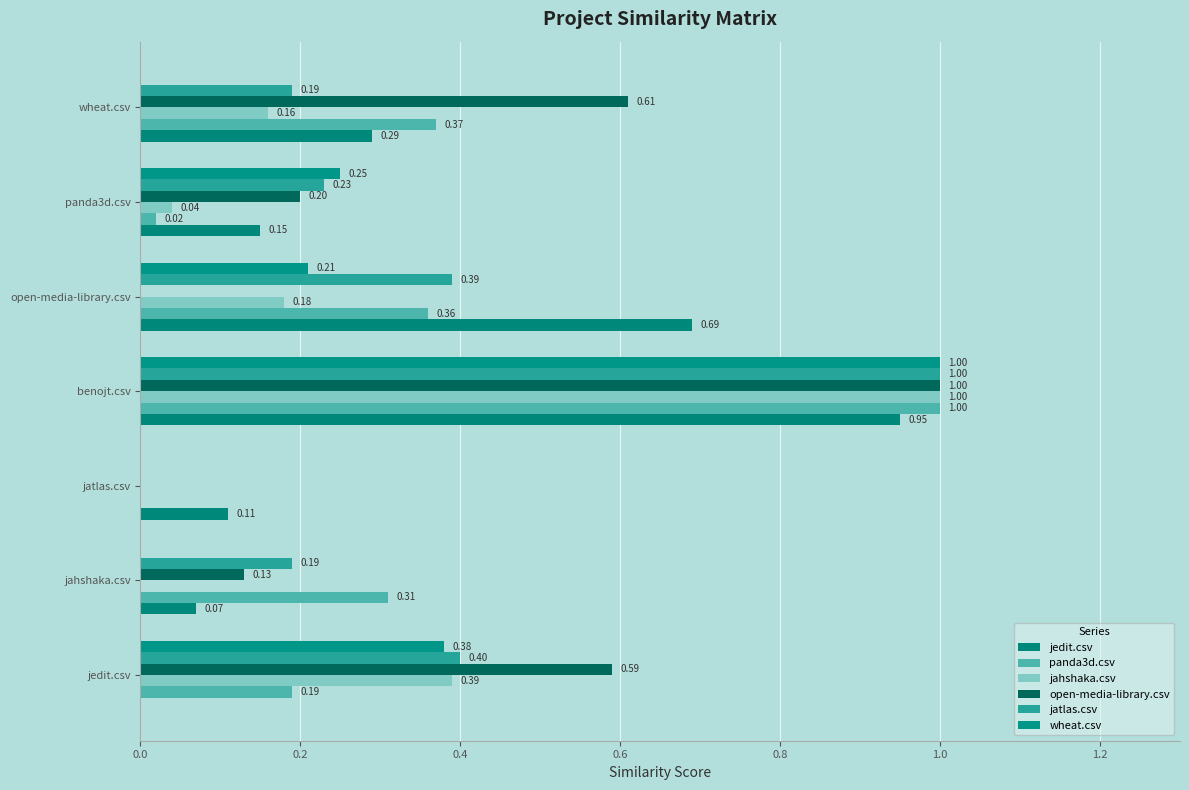

How many series are shown in this chart?

6